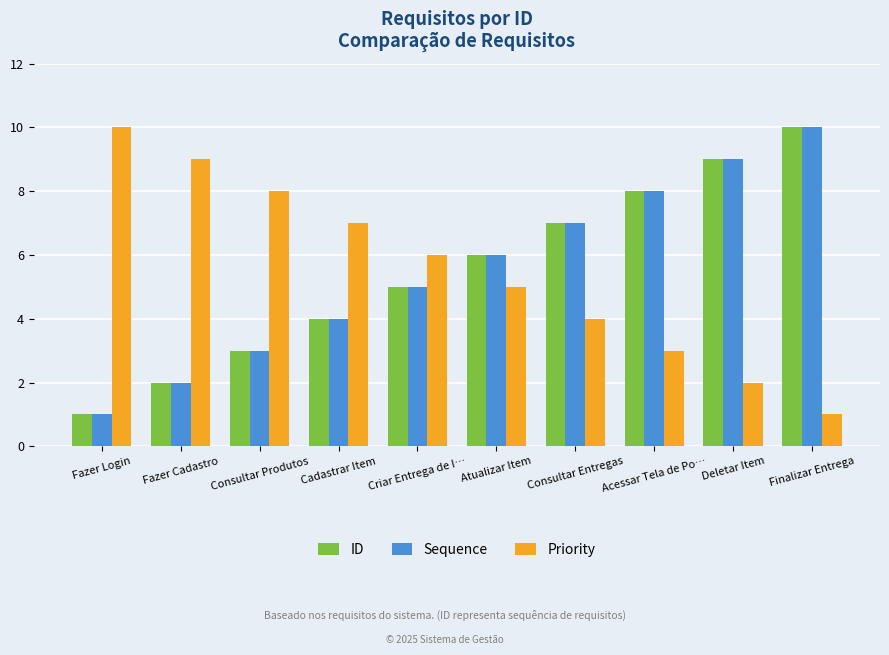

Reading left to right, what are all the values shown in this chart?

ID: 1	2	3	4	5	6	7	8	9	10
Sequence: 1	2	3	4	5	6	7	8	9	10
Priority: 10	9	8	7	6	5	4	3	2	1